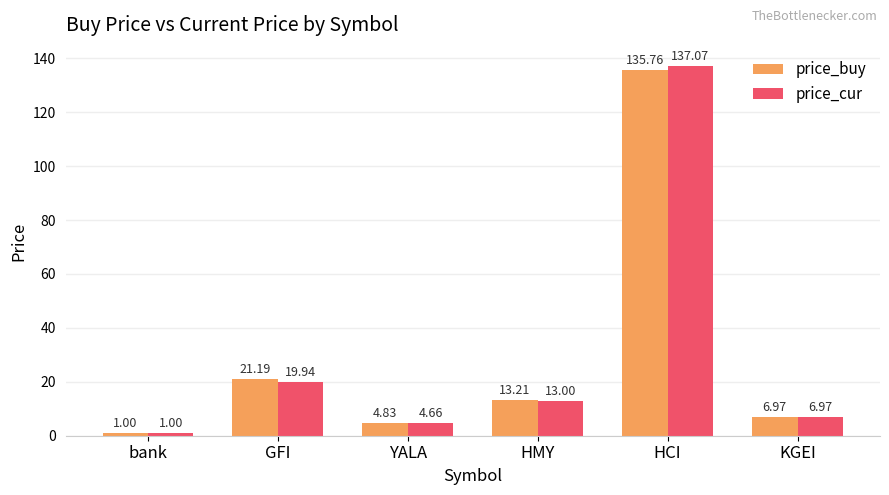

Which series has the widest spread of values?

price_cur